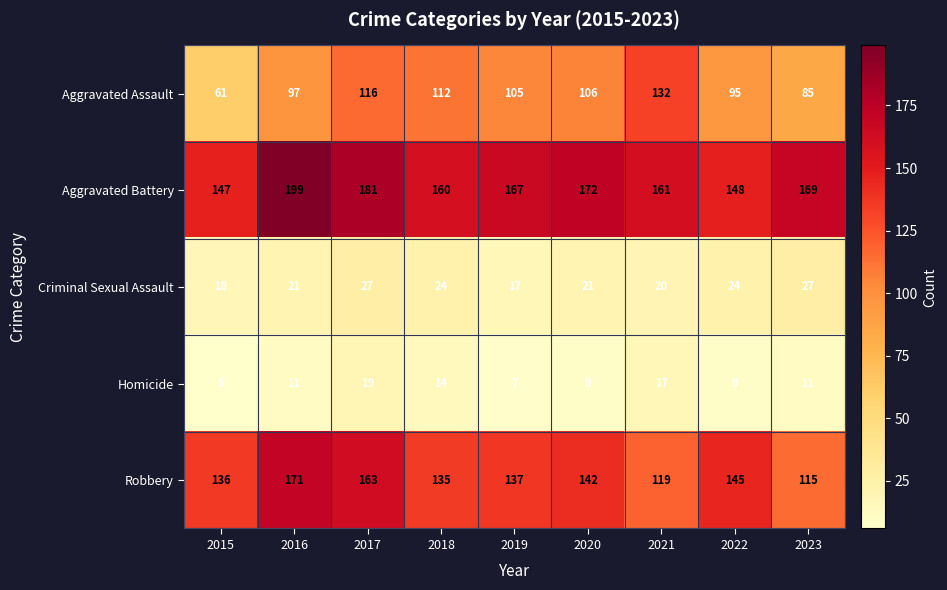

True or false: Aggravated Assault has a value of 61 at 2015.

True